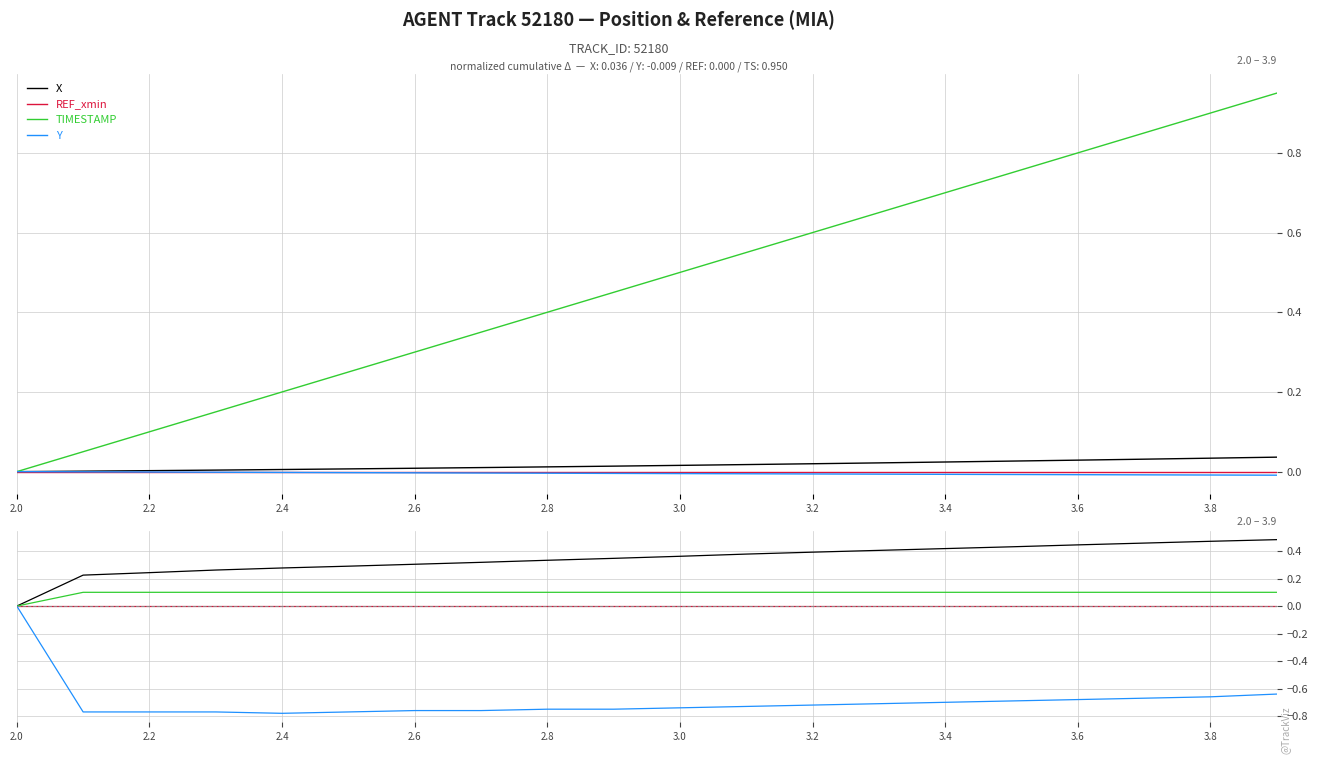

Does the chart display data point markers on the line(s)?

No